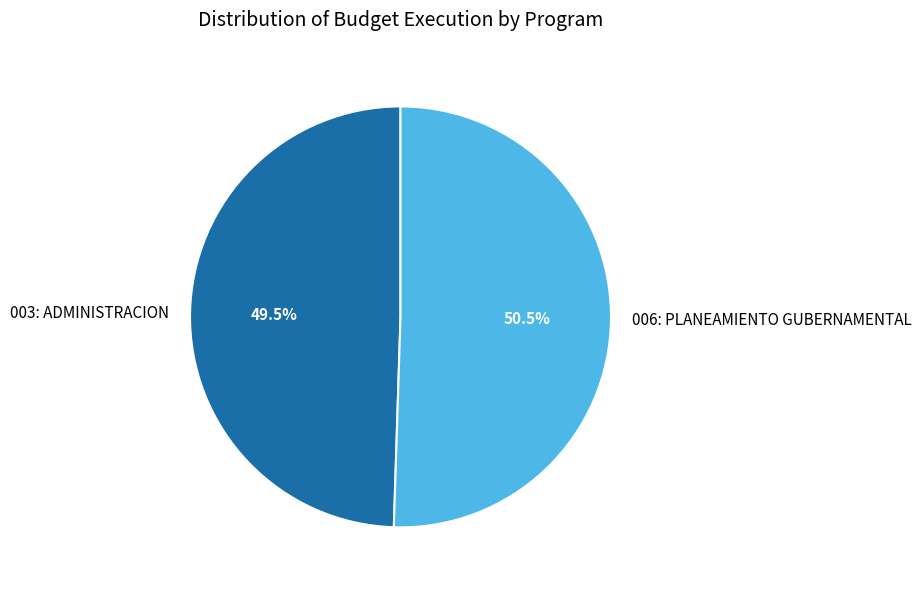

Is it true that 006: PLANEAMIENTO GUBERNAMENTAL is 62% of the pie?

False